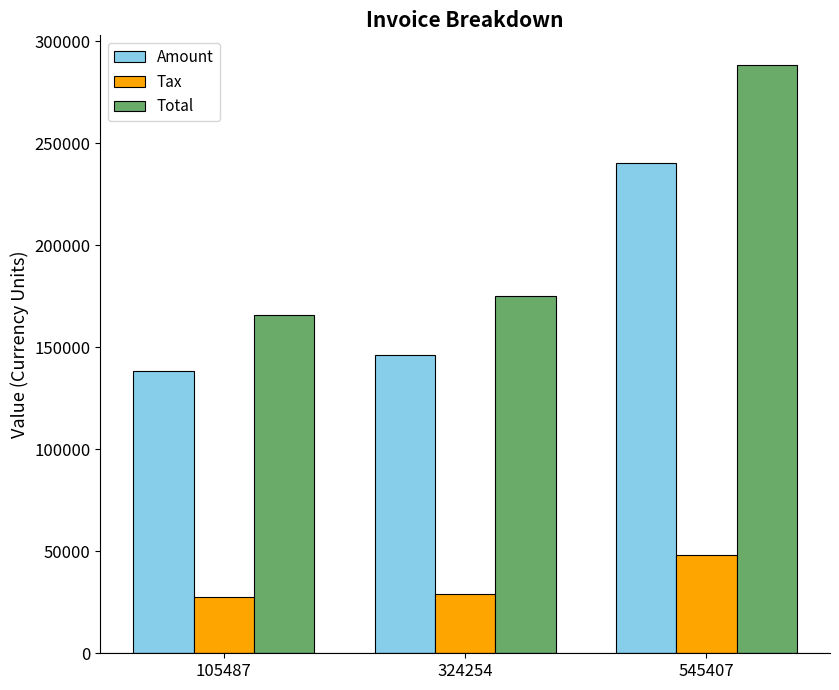

True or false: Amount has a value of 240385.0 at 545407.

True